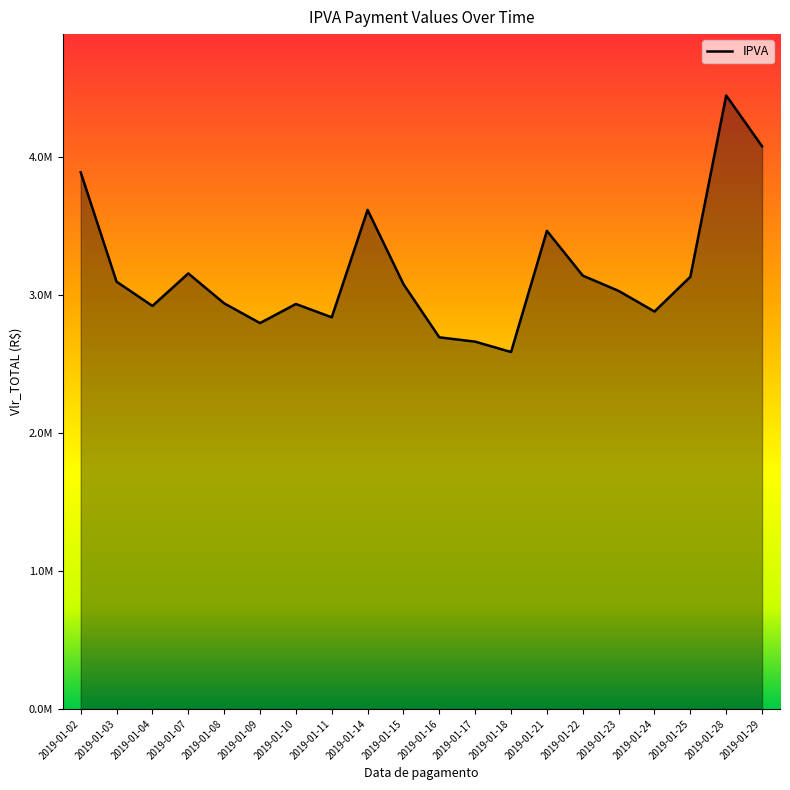

What is the difference between the maximum and minimum values?

1860220.6